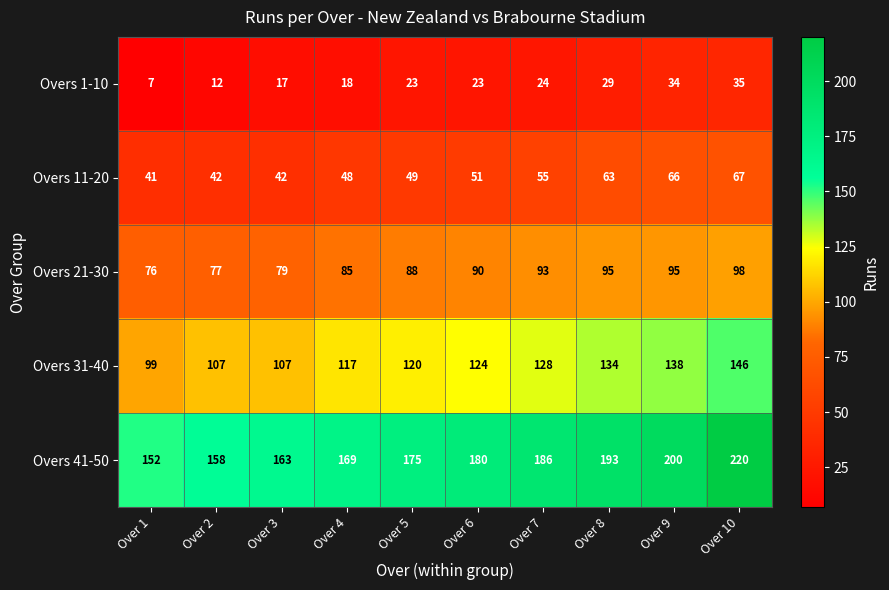

Between Over 2 and Over 5, which series saw the biggest shift?

Overs 41-50